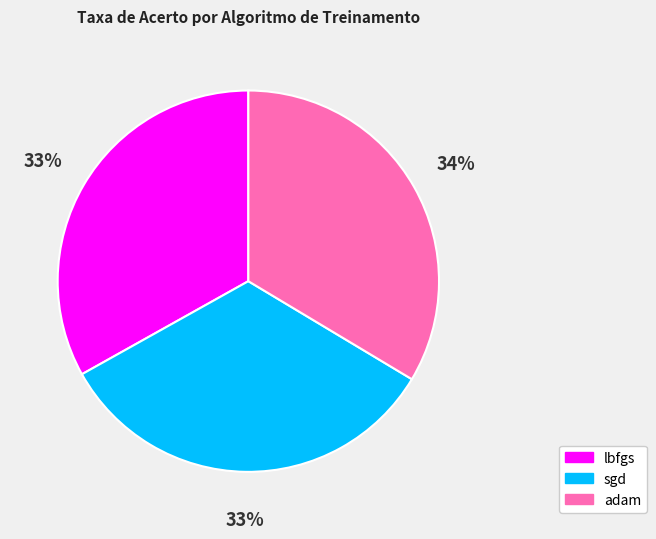

Combined, do sgd and adam account for over 50%?

Yes